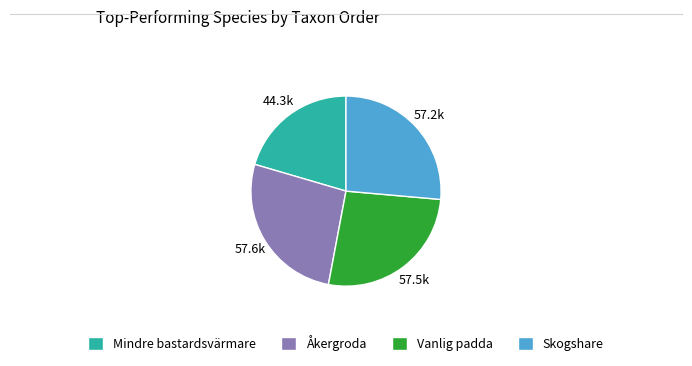

Is it true that Vanlig padda is 27% of the pie?

True